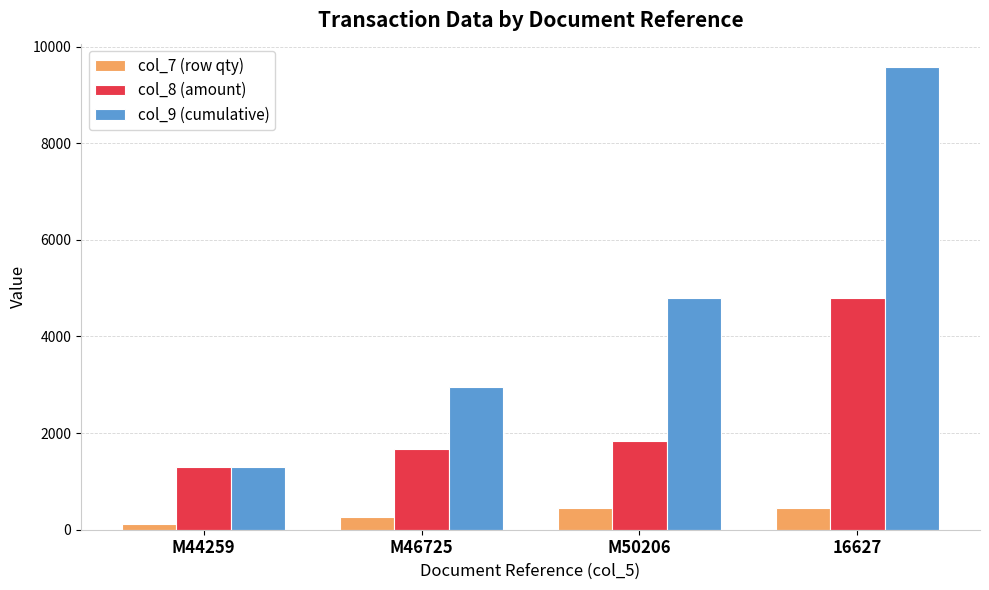

Which series has the widest spread of values?

col_9 (cumulative)